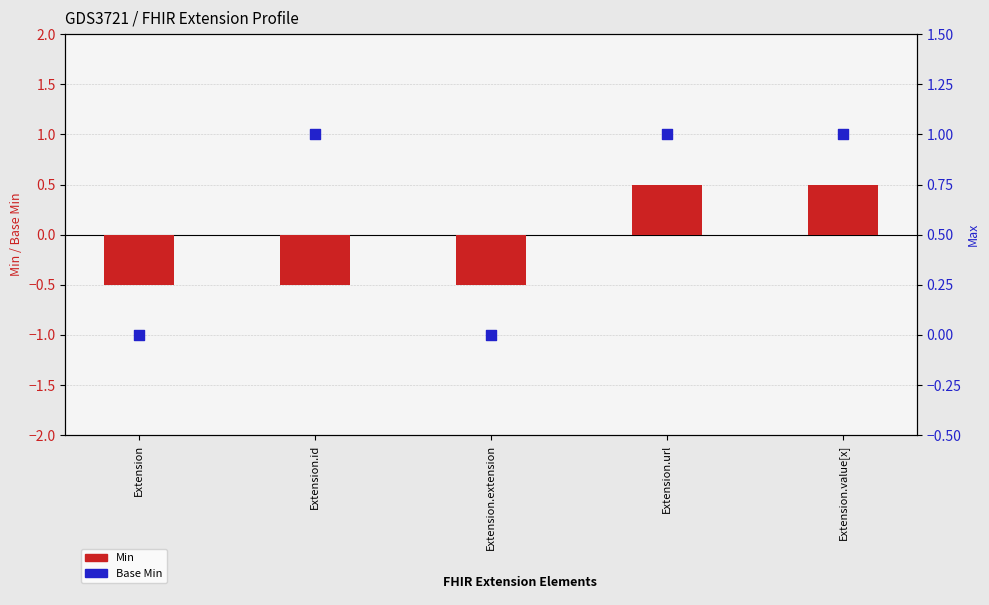

At which category is the sum across all series the highest?

Extension.url